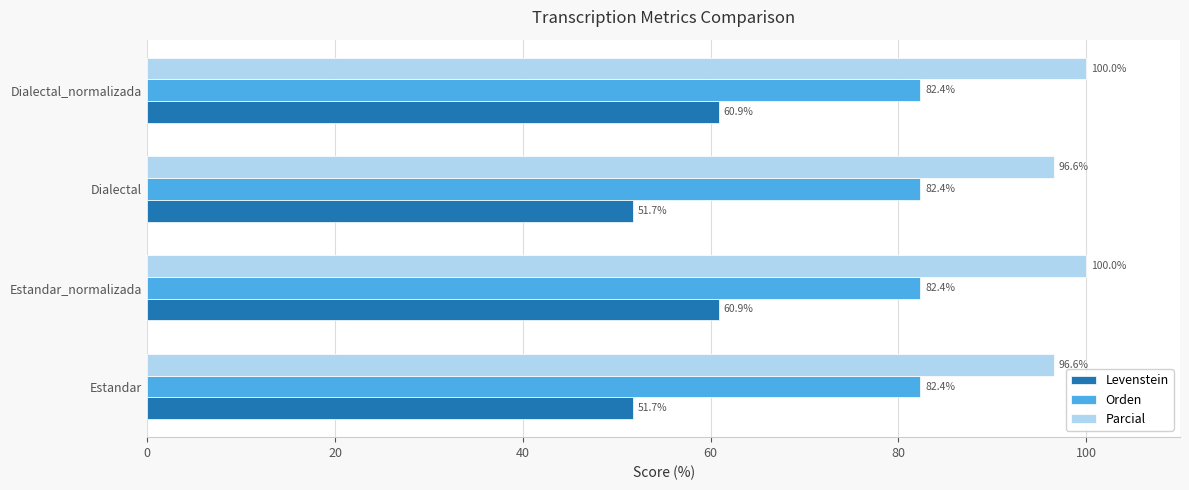

Rank the series at Dialectal from highest to lowest value.

Parcial, Orden, Levenstein